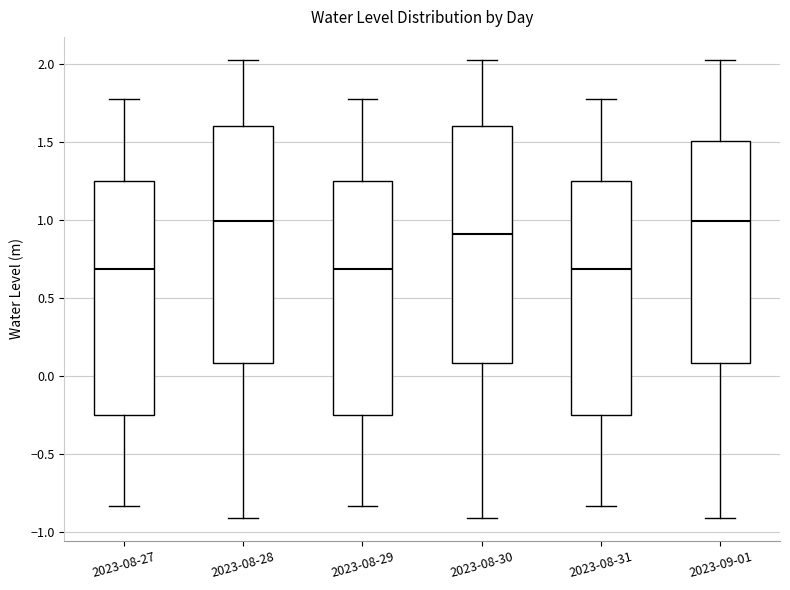

Reading left to right, read every box against the y-axis: the position of its median line, the range the box covers, and the ends of its whiskers. The values are not printed on the chart, so give them approximately, as read against the axis.

2023-08-27: median 0.70, box -0.25 to 1.25, whiskers -0.85 to 1.75
2023-08-28: median 1.00, box 0.10 to 1.60, whiskers -0.90 to 2.05
2023-08-29: median 0.70, box -0.25 to 1.25, whiskers -0.85 to 1.75
2023-08-30: median 0.90, box 0.10 to 1.60, whiskers -0.90 to 2.05
2023-08-31: median 0.70, box -0.25 to 1.25, whiskers -0.85 to 1.75
2023-09-01: median 1.00, box 0.10 to 1.50, whiskers -0.90 to 2.05